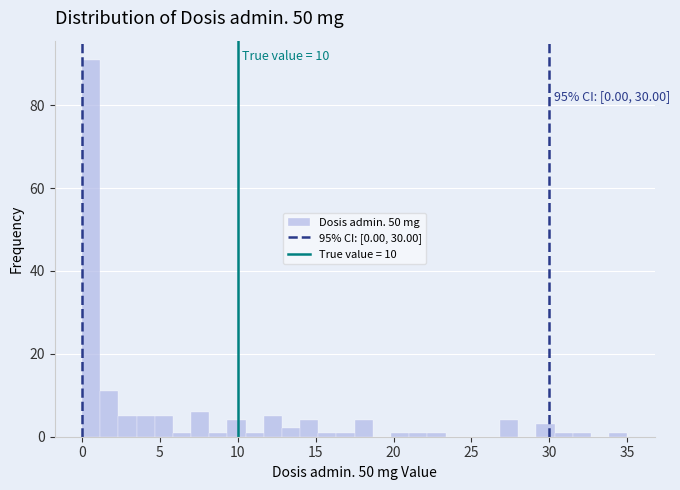

Around what value on the x-axis is the tallest bar? Give the approximate position of its centre, as read against the axis.

0.5